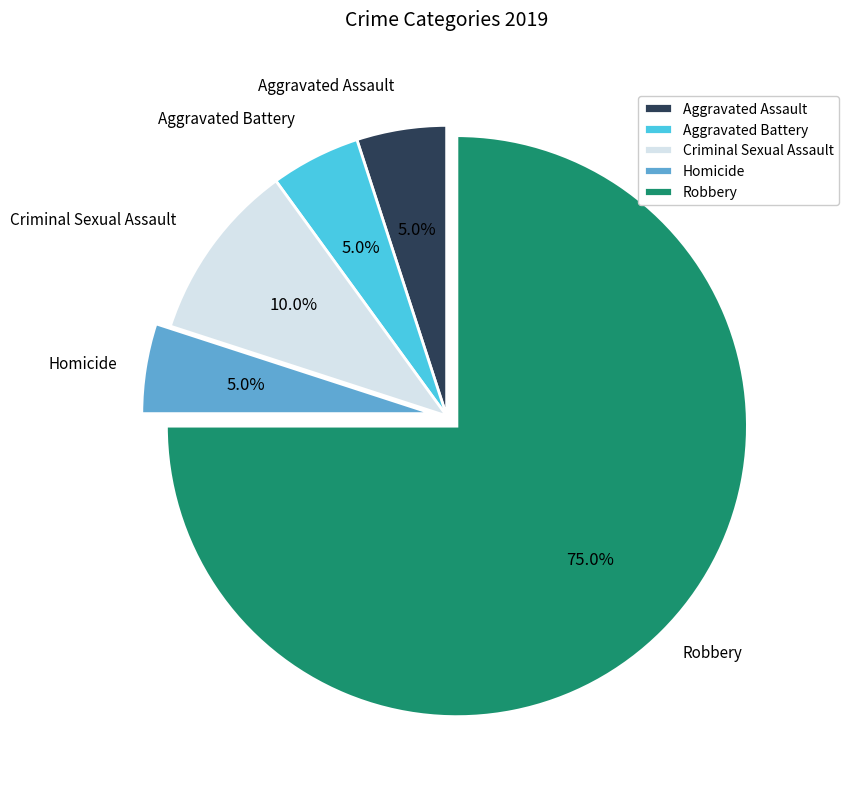

To the nearest percent, what portion does Aggravated Assault represent?

5%